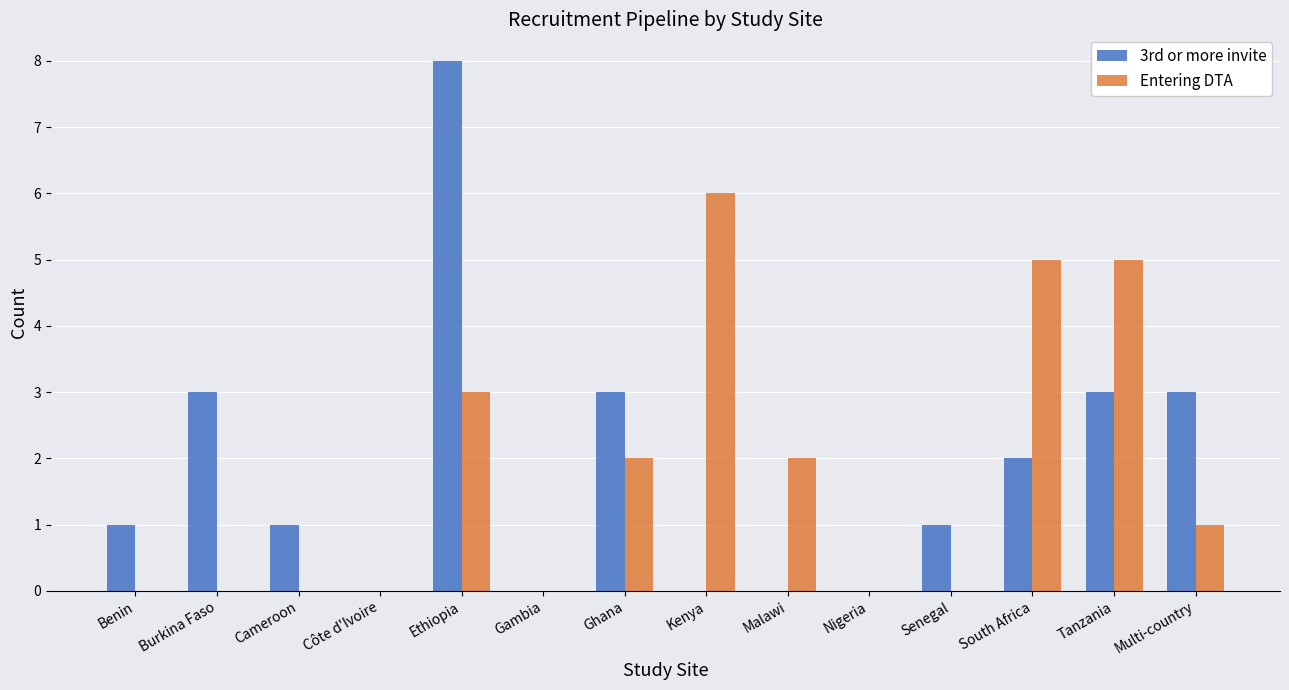

Which label corresponds to the largest value in the chart?

Ethiopia